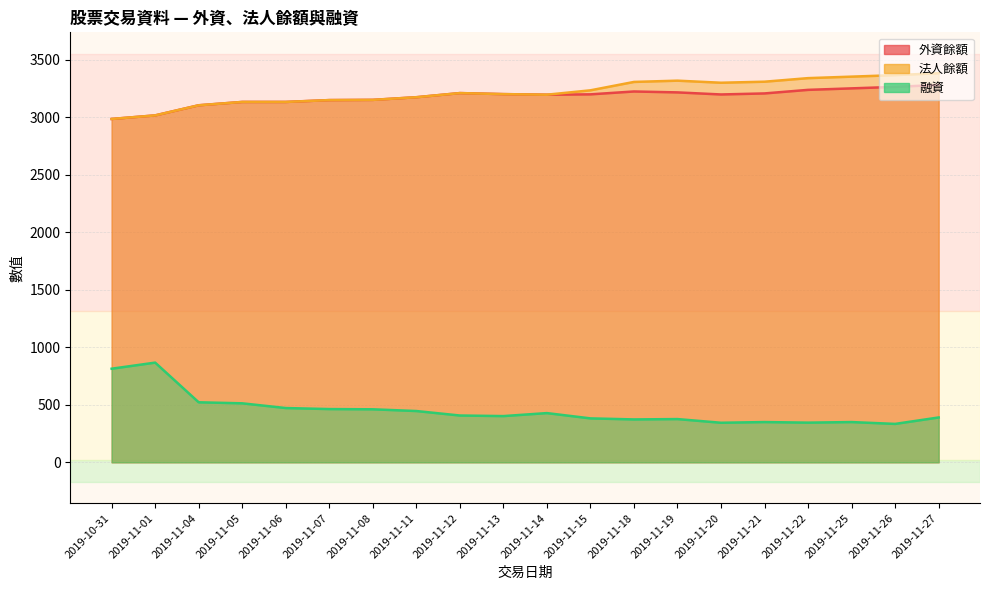

Is the value of 法人餘額 at 2019-11-07 greater than the value of 外資餘額 at 2019-11-04?

Yes